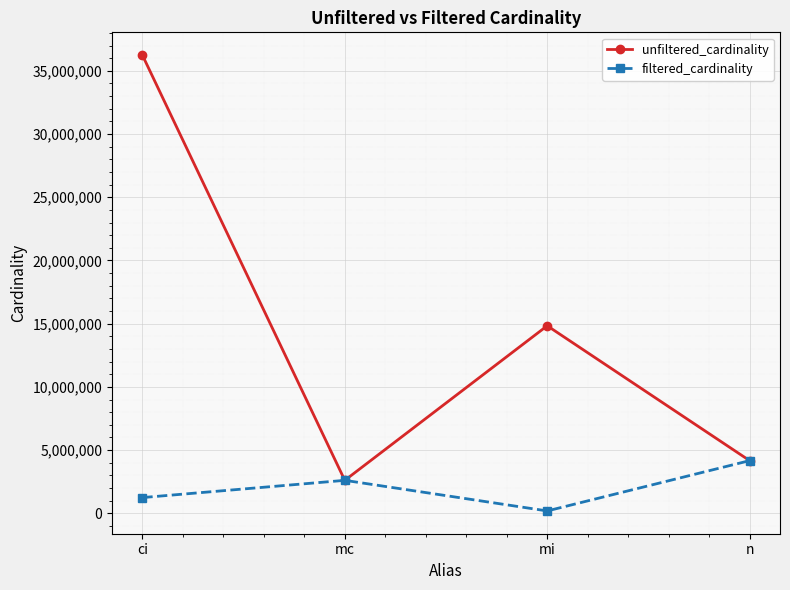

In filtered_cardinality, how many points are higher than both neighbors (excluding endpoints)?

1